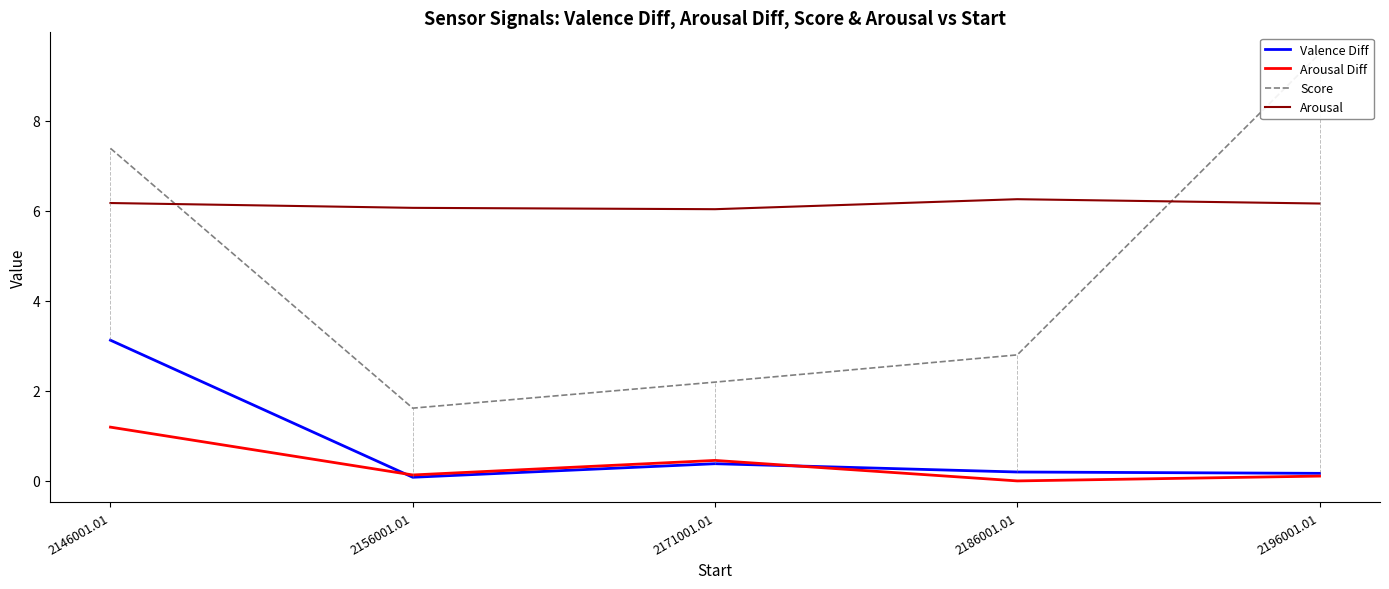

Reading left to right, list all the values displayed in this chart.

Valence Diff: 2146001.01=3.1	2156001.01=0.1	2171001.01=0.4	2186001.01=0.2	2196001.01=0.2
Arousal Diff: 2146001.01=1.2	2156001.01=0.1	2171001.01=0.5	2186001.01=0.0	2196001.01=0.1
Score: 2146001.01=7.4	2156001.01=1.6	2171001.01=2.2	2186001.01=2.8	2196001.01=9.5
Arousal: 2146001.01=6.2	2156001.01=6.1	2171001.01=6.0	2186001.01=6.3	2196001.01=6.2